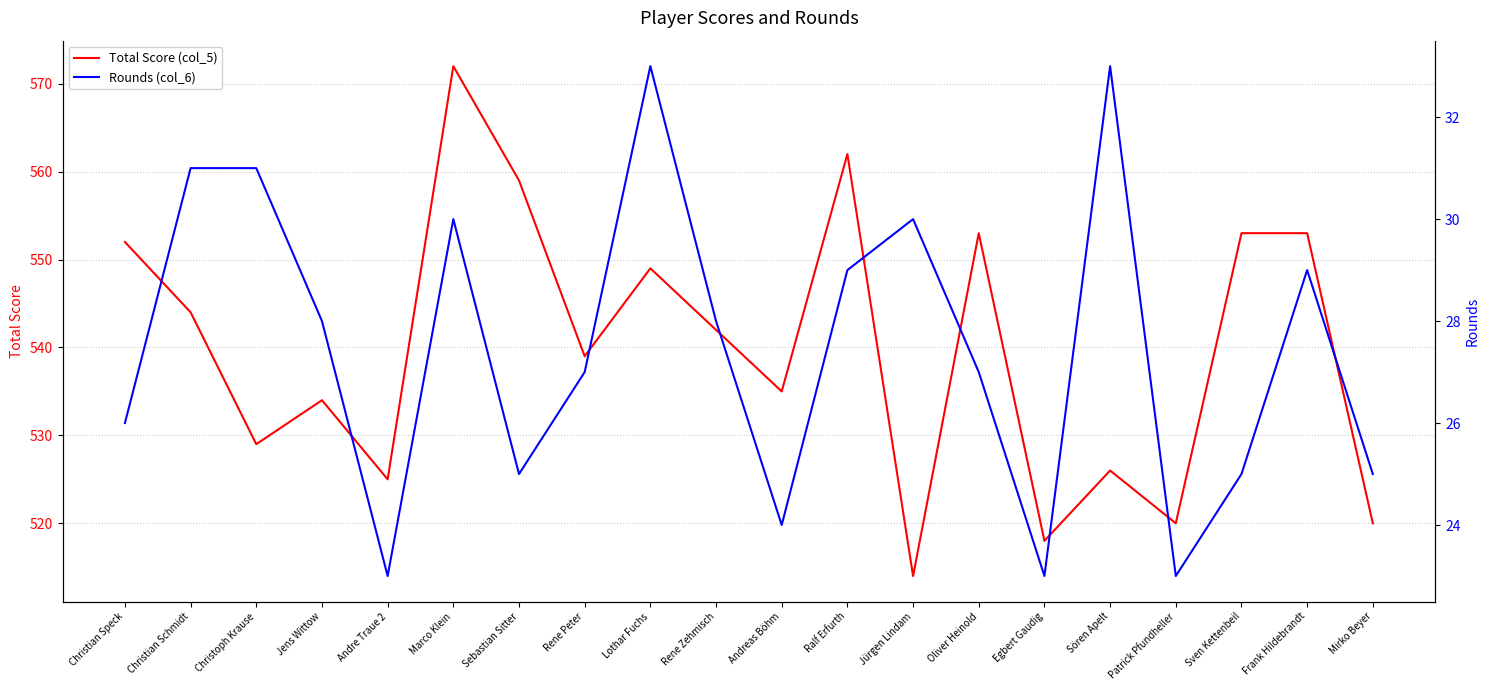

Which series has the widest spread of values?

Total Score (col_5)